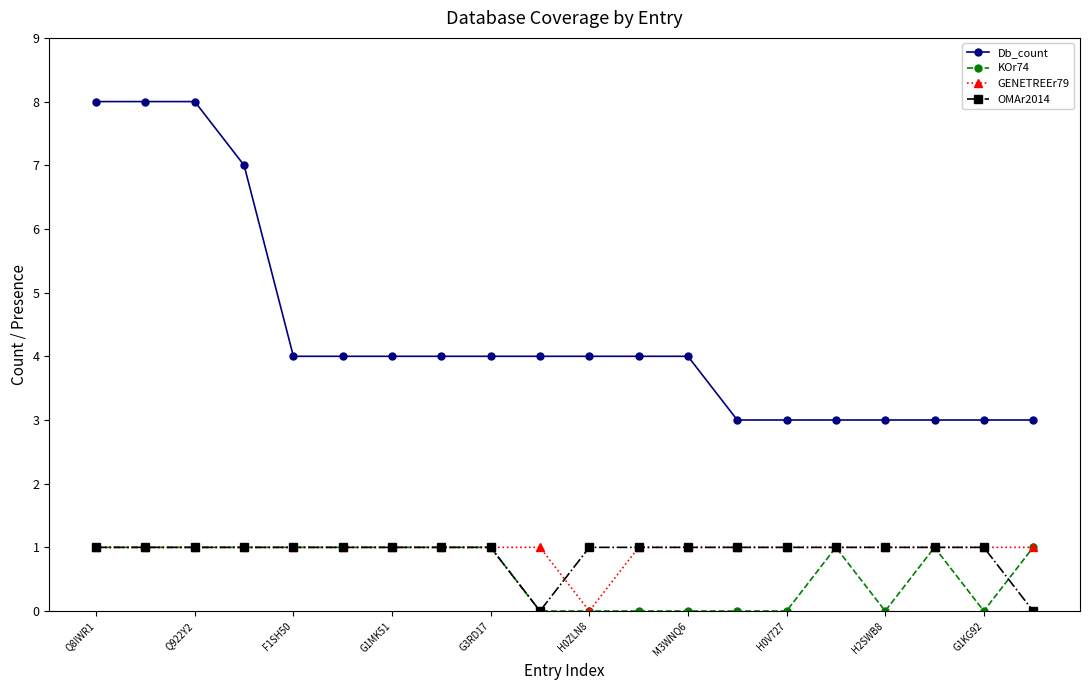

Which series has the largest range (max minus min)?

Db_count